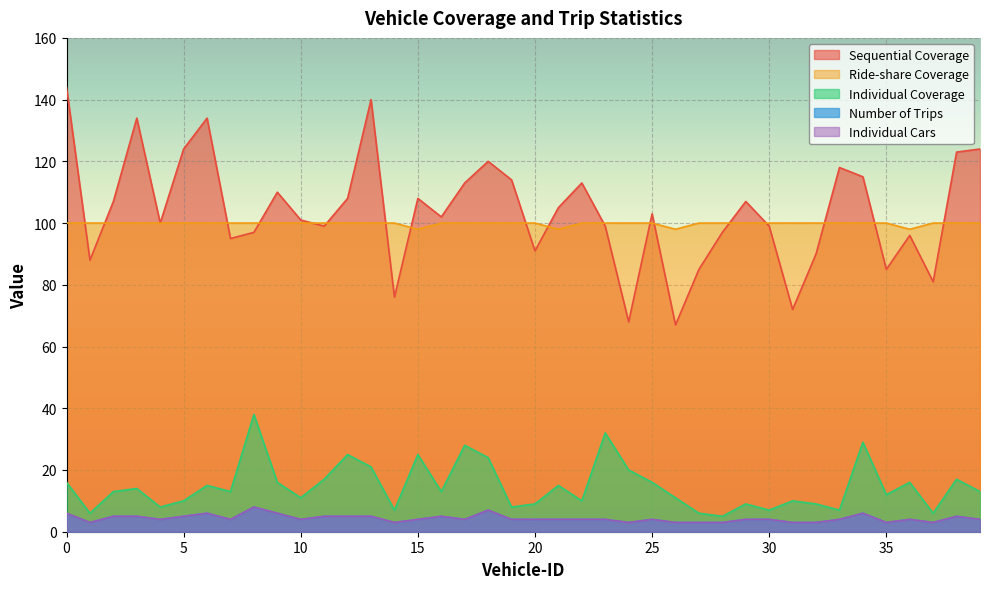

Which series has the largest total across all categories?

Sequential Coverage